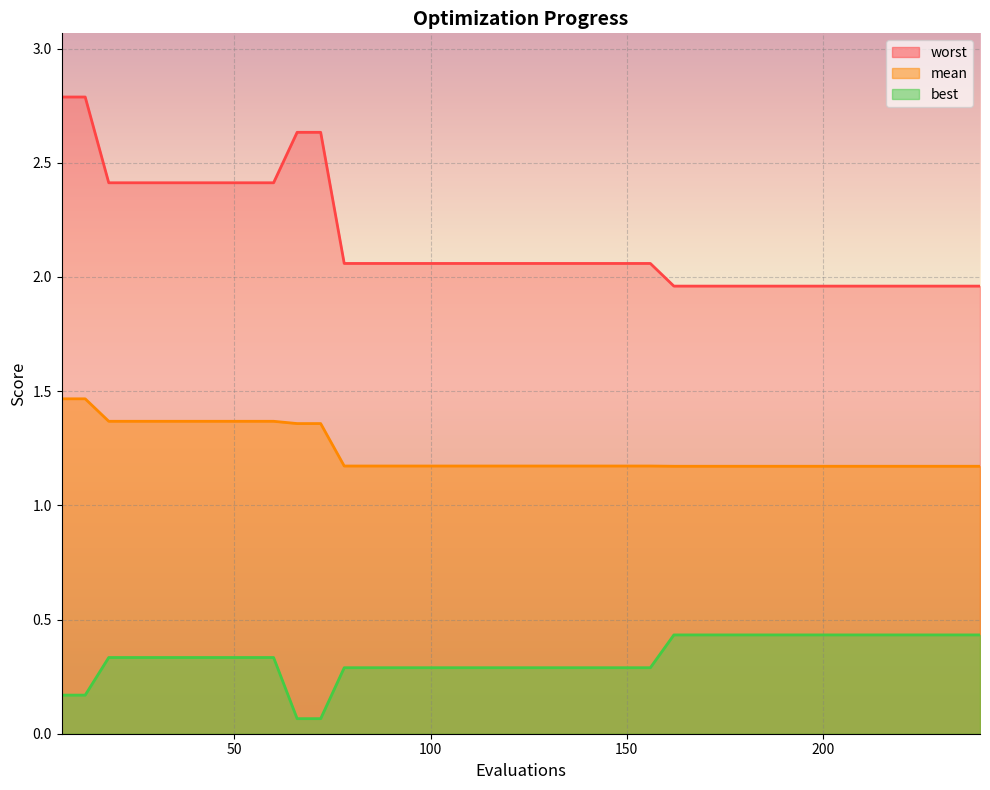

True or false: best and worst intersect in this chart.

False